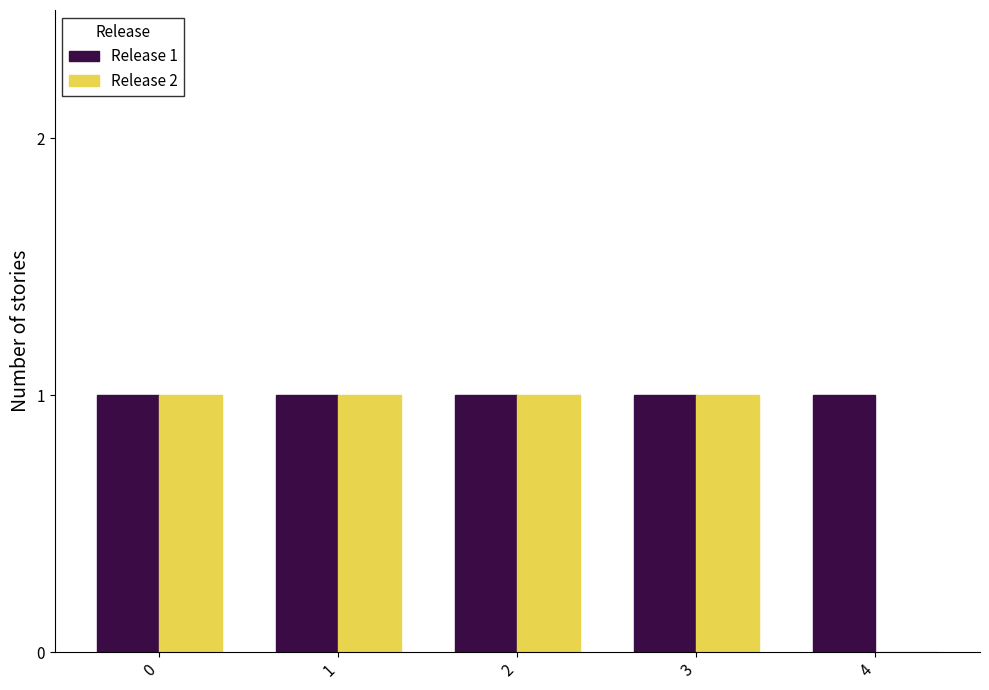

Reading right to left, what are all the values shown in this chart?

Release 1: 4=1	3=1	2=1	1=1	0=1
Release 2: 4=0	3=1	2=1	1=1	0=1